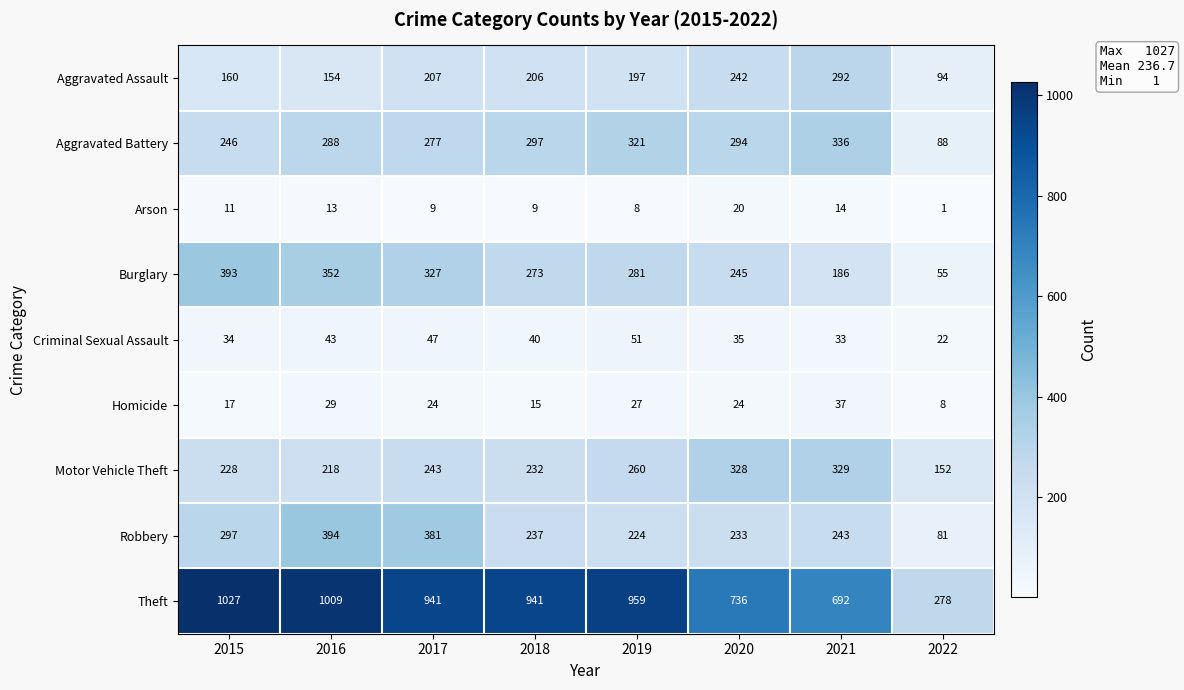

The value of Burglary at 2017 is 479. True or false?

False